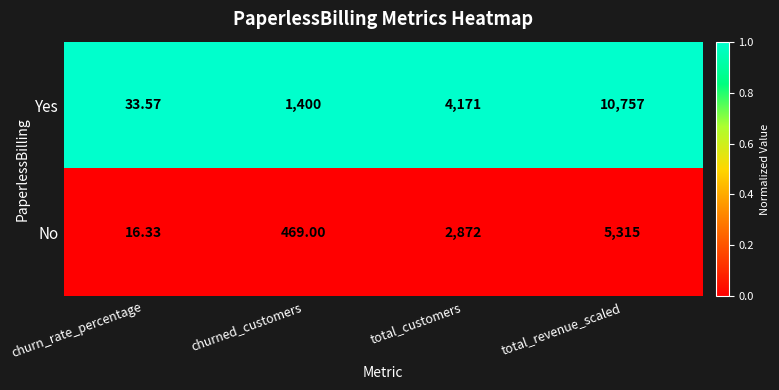

List the series in order of their overall mean, highest first.

Yes, No